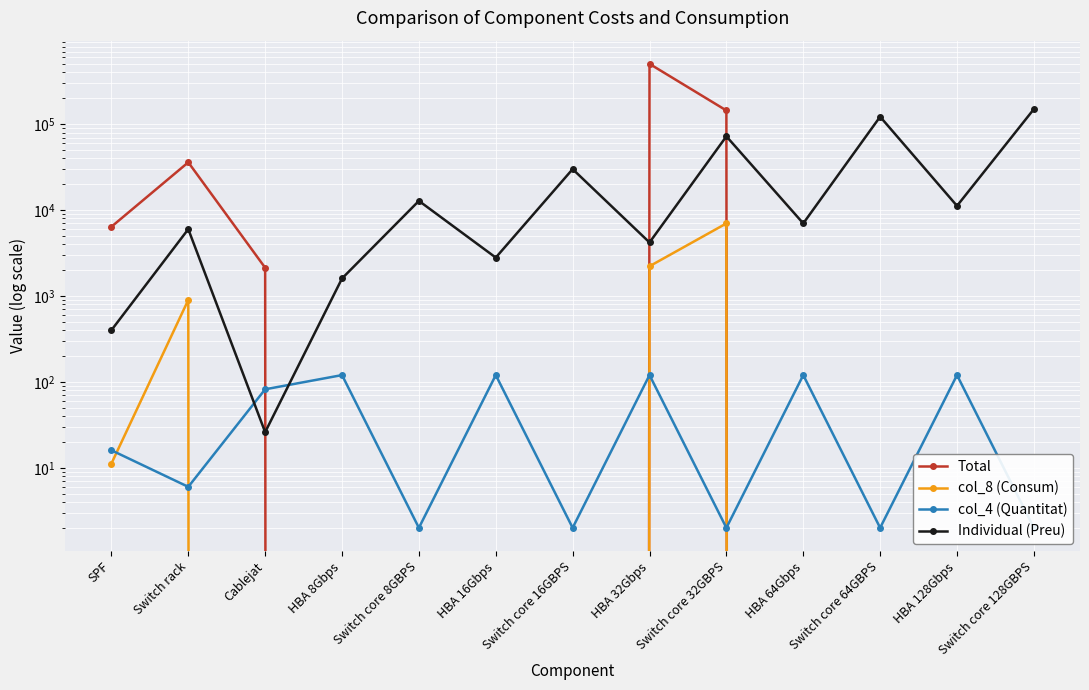

Where is Individual (Preu) nearest to the value 75013?

Switch core 32GBPS